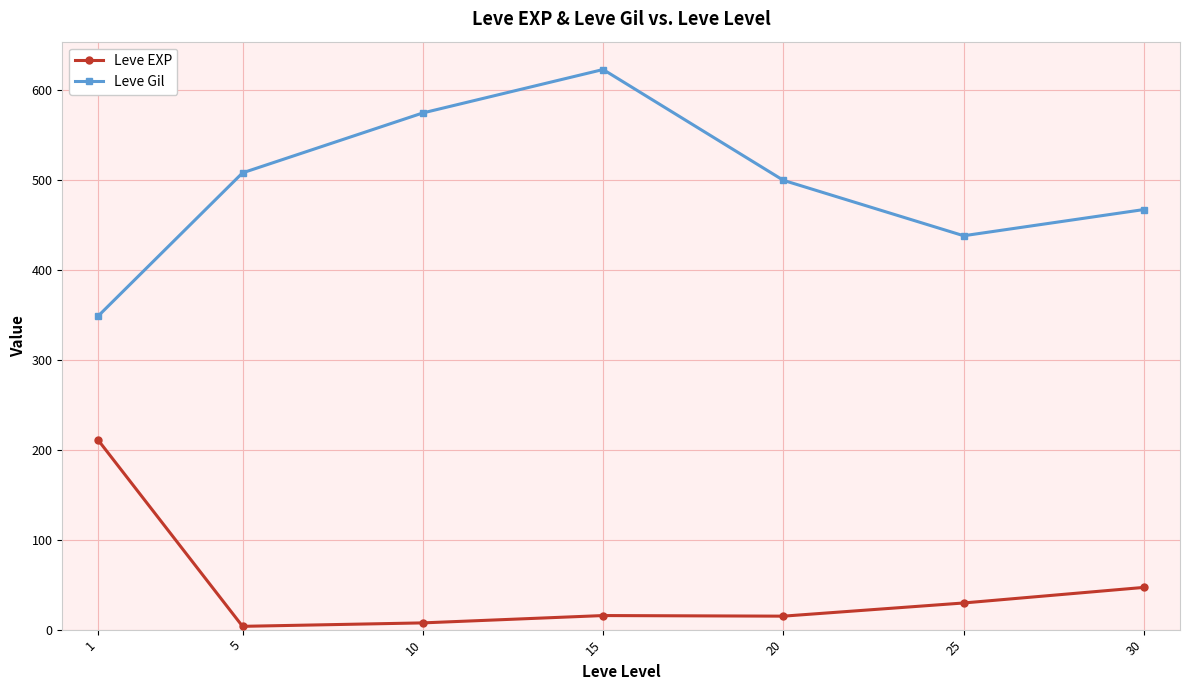

At which category does Leve Gil reach its first local valley?

25